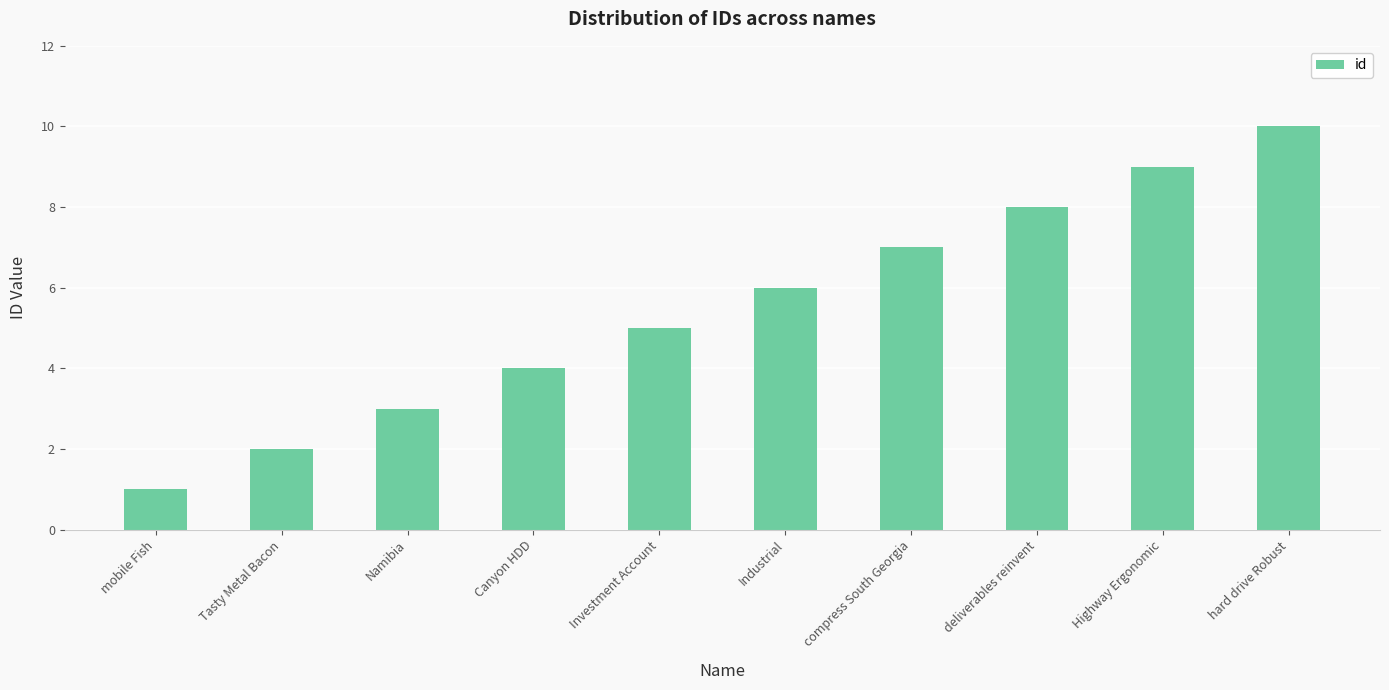

What is the sum of the values at deliverables reinvent and Industrial?

14